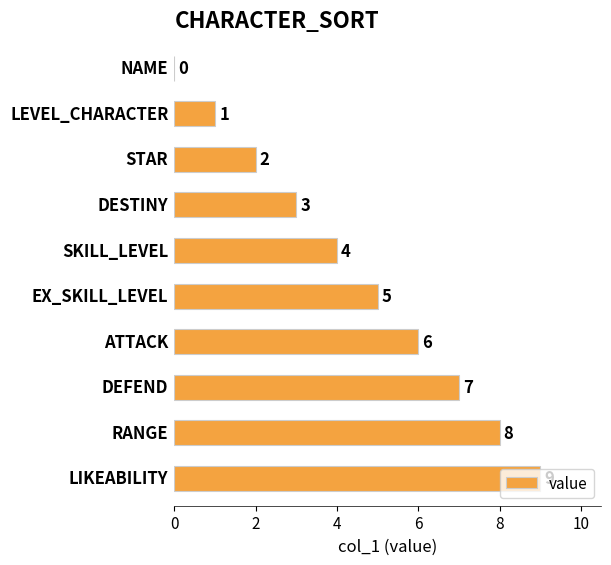

What is the sum of all values?

45